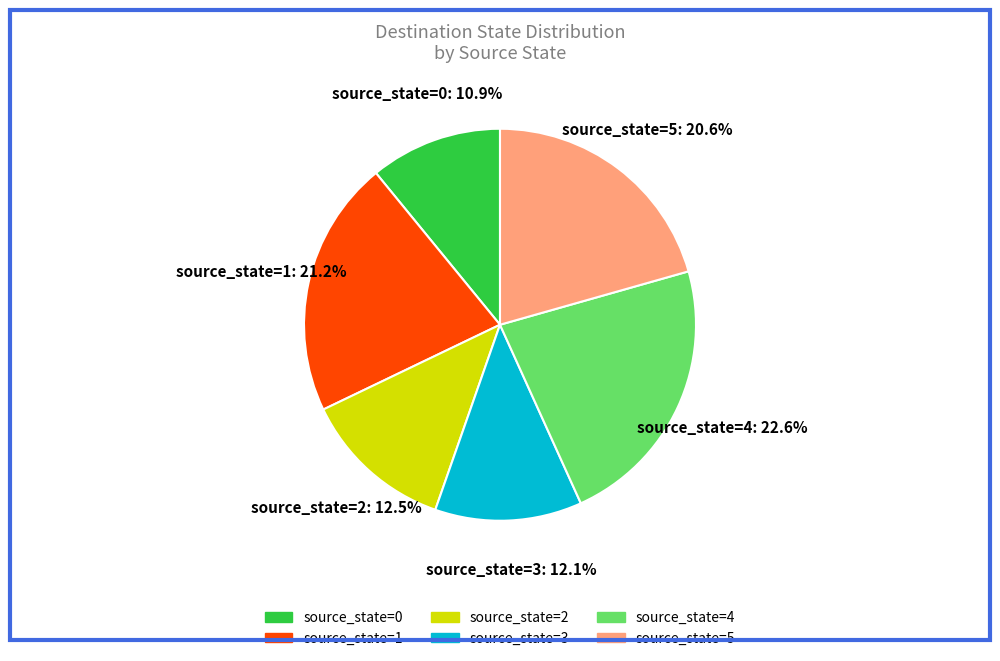

Does any single category account for the majority?

No